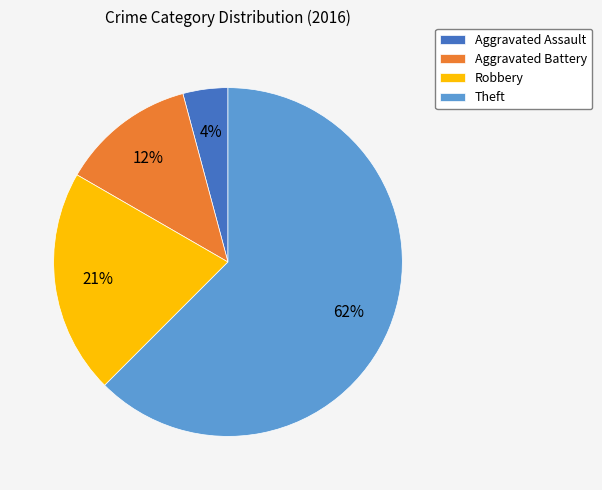

Which has a higher value, Aggravated Assault or Aggravated Battery?

Aggravated Battery